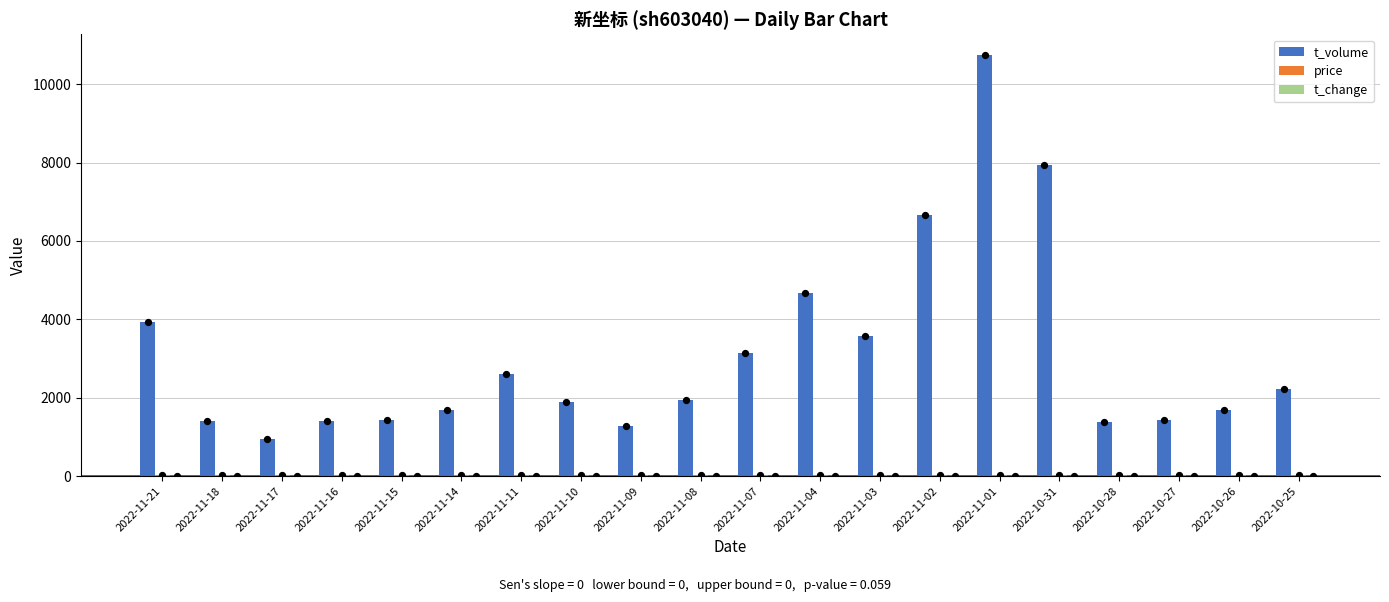

What are all the series names shown in the legend?

t_volume, price, t_change